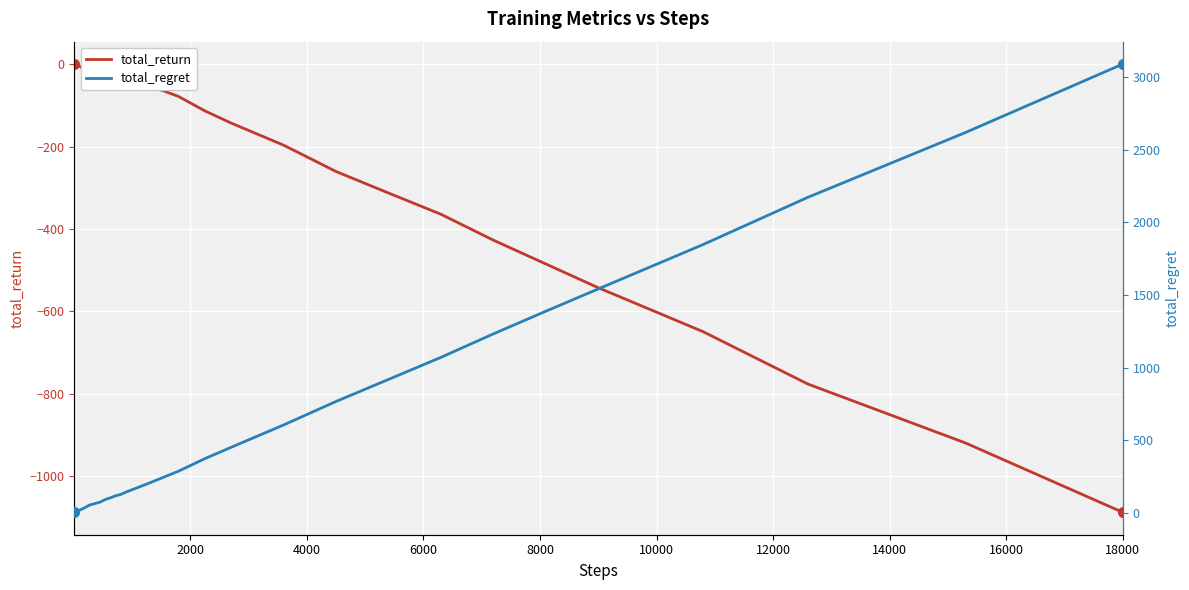

What is the lowest value of the total_return series?

-1087.1